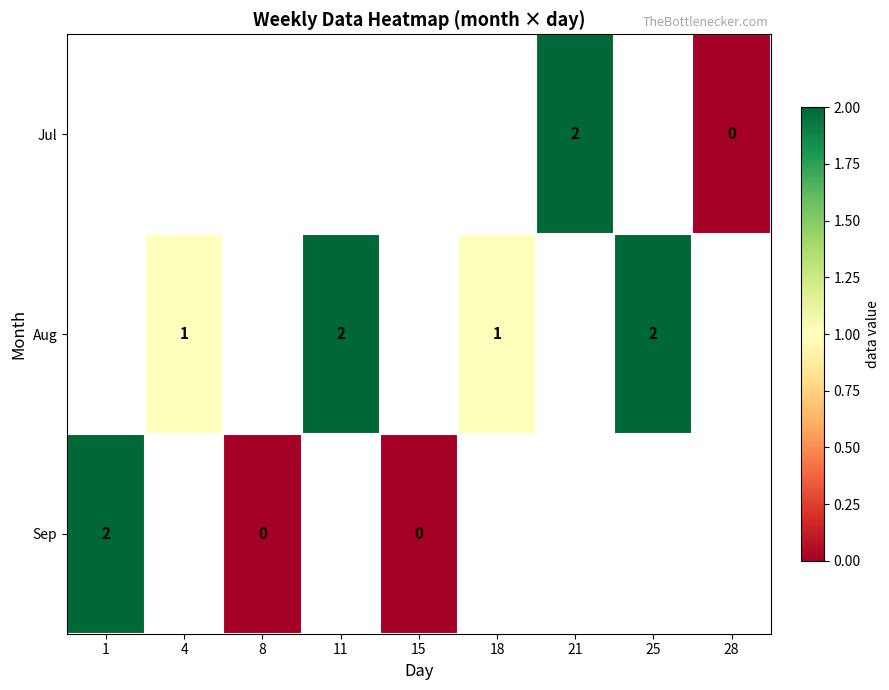

How many distinct data groups are displayed?

3